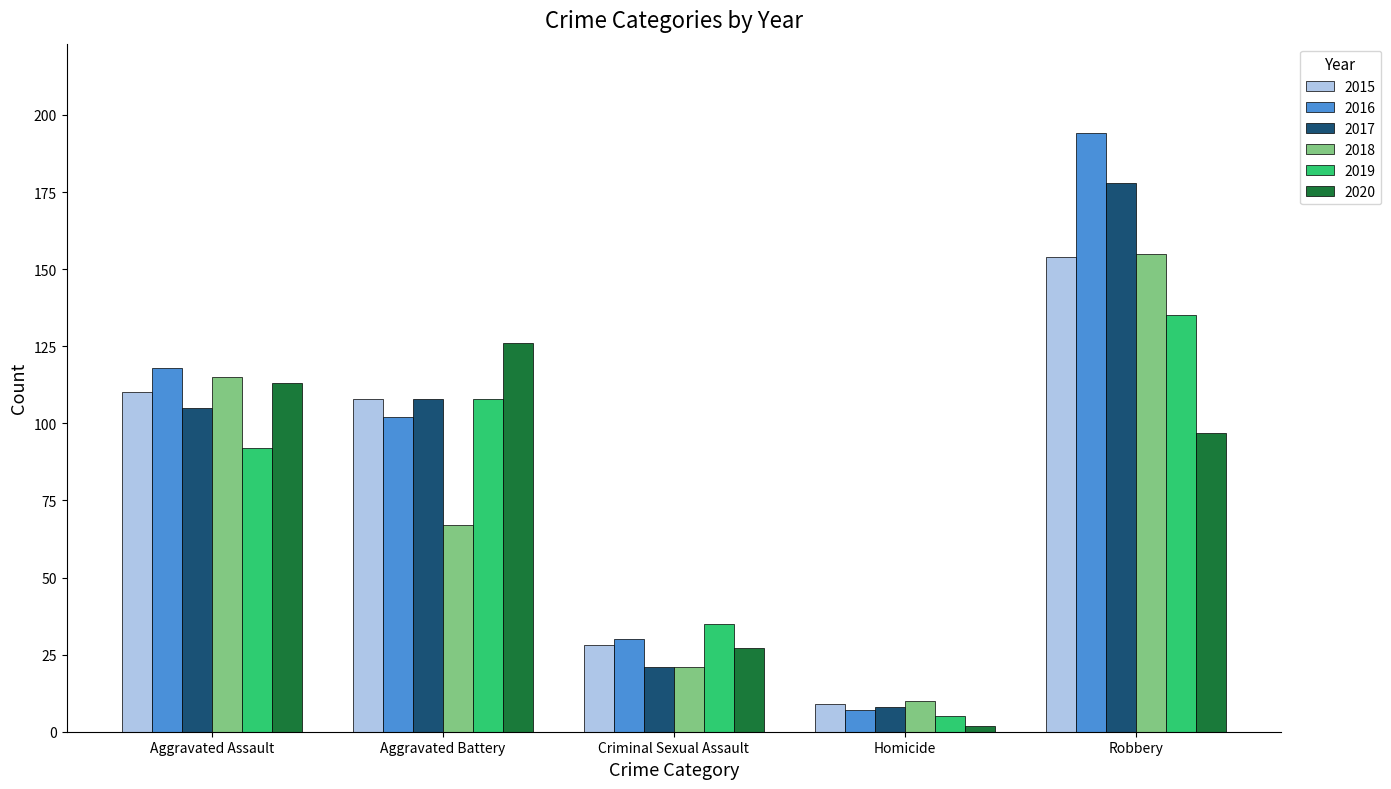

What is the maximum value shown in the chart?

194